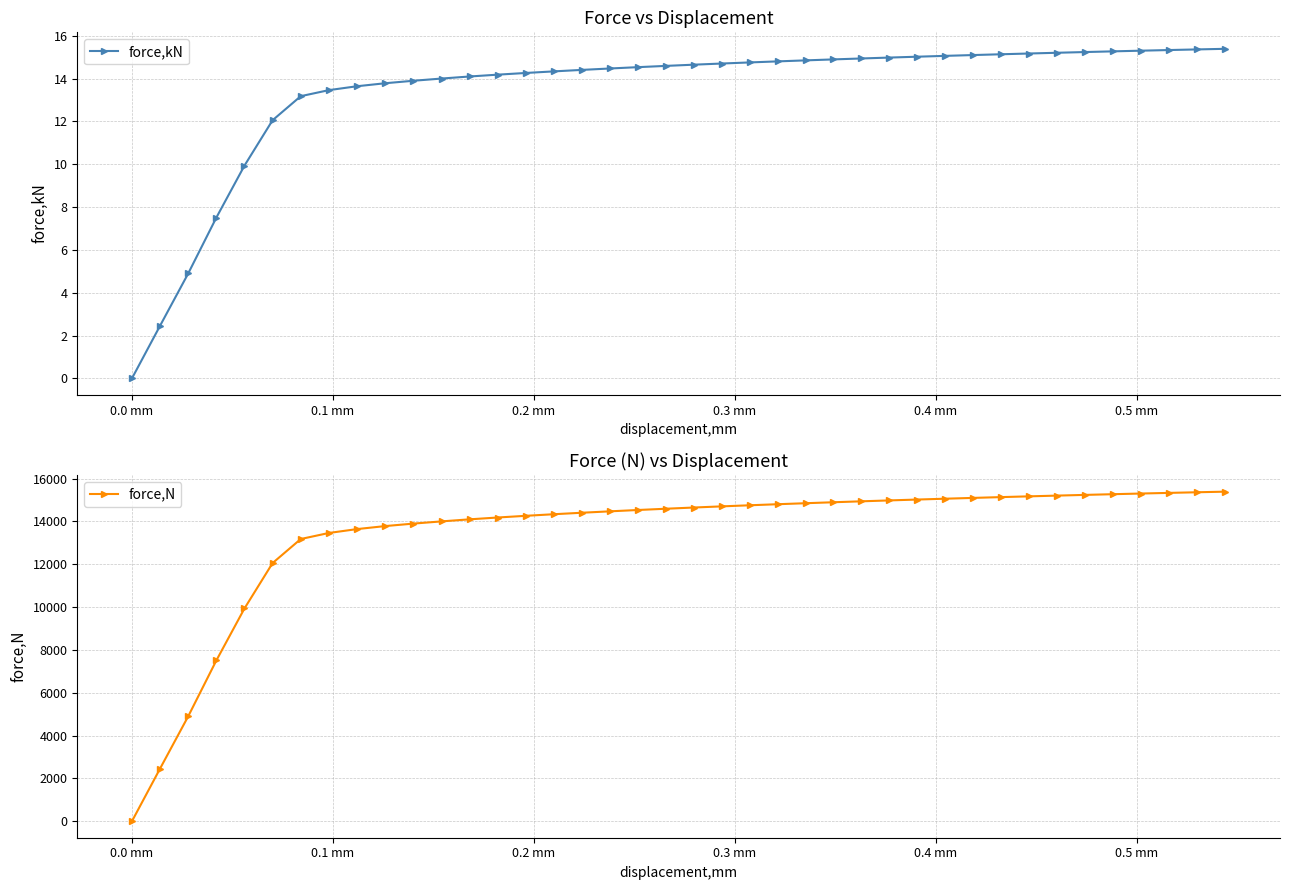

What is the value of the force,kN point at the 11th from the left?

13.9